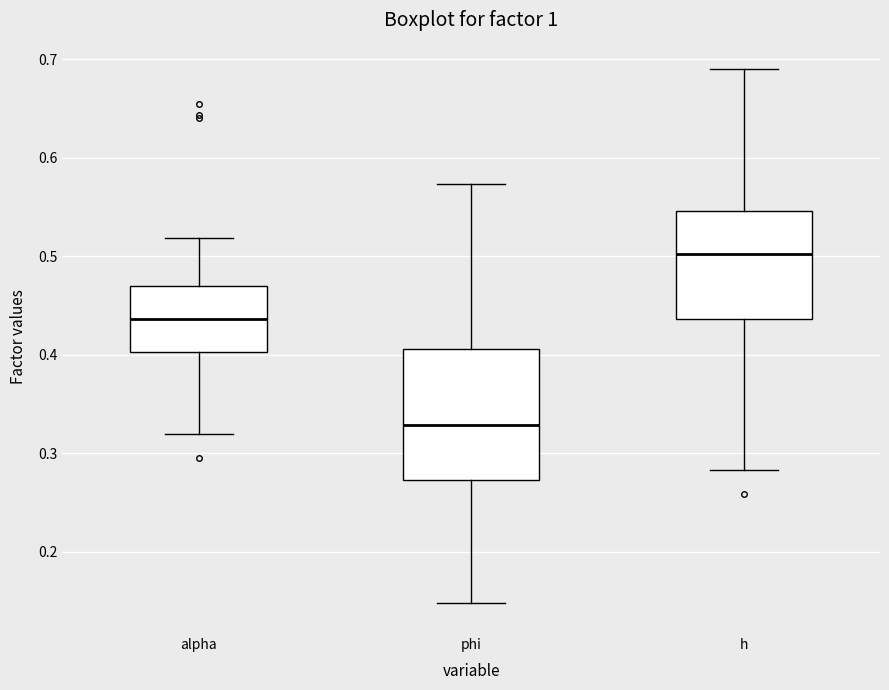

Where does the median line of the box for phi sit on the y-axis? The values are not printed on the chart, so give them approximately, as read against the axis.

0.33